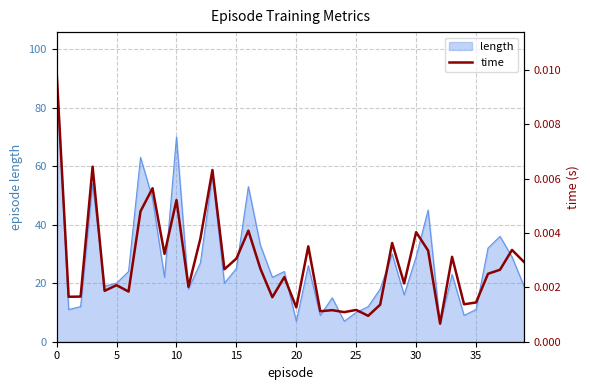

What is the label of the 28th point from the left?

27